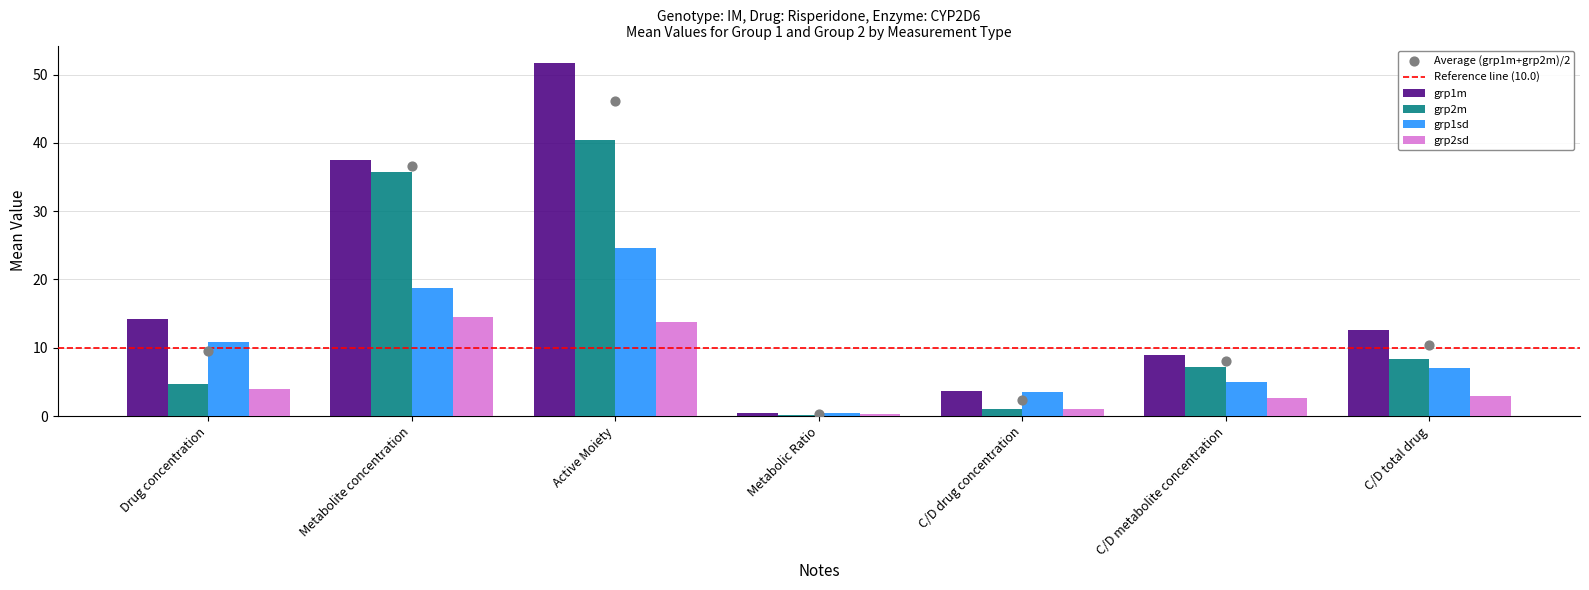

What are all the series names shown in the legend?

grp1m, grp2m, grp1sd, grp2sd